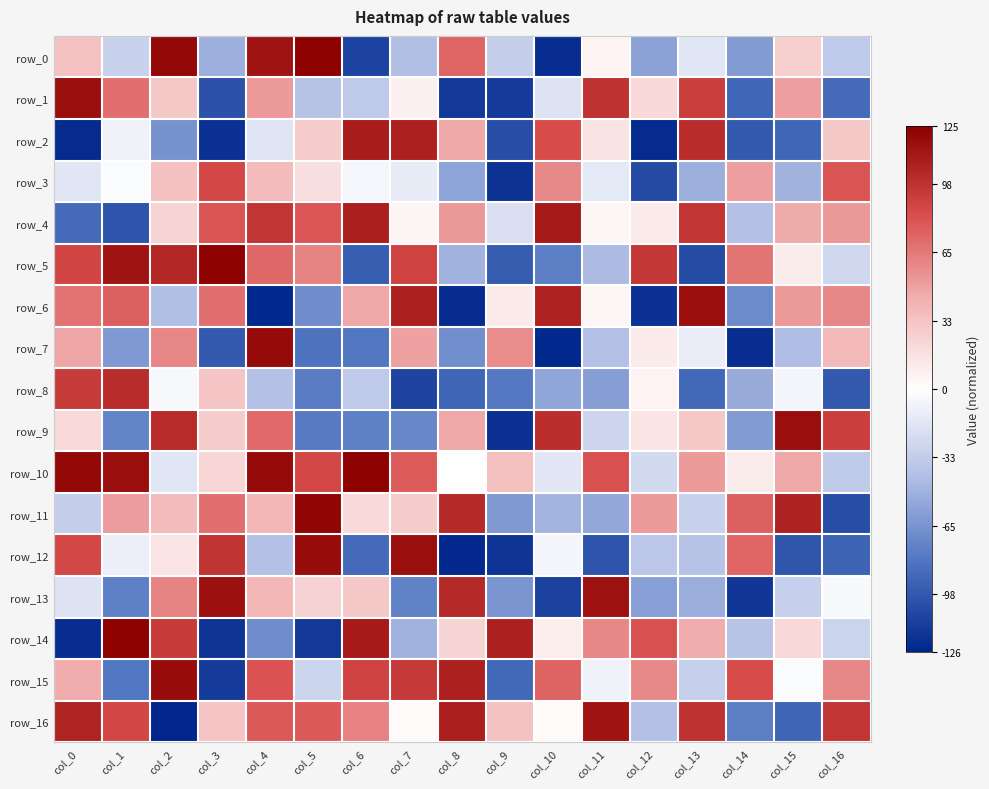

The value of row_9 at col_10 is 0.8. True or false?

True